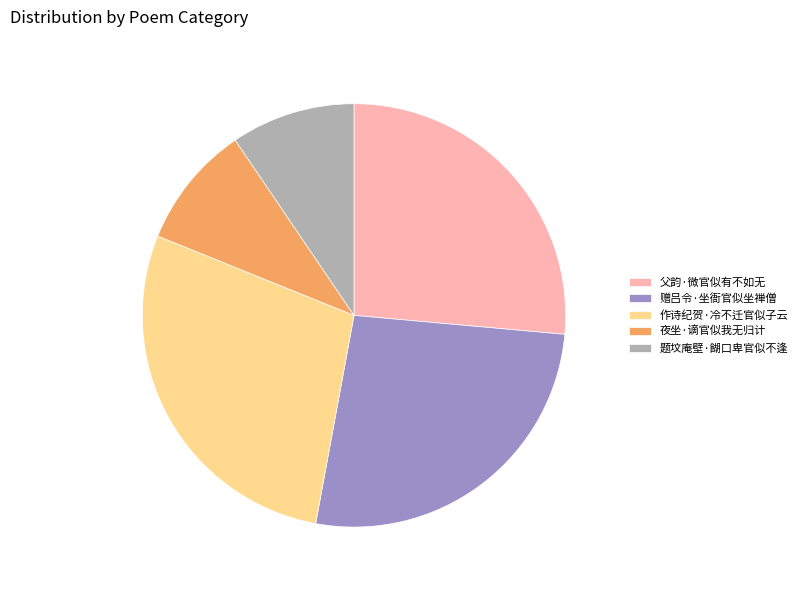

Approximately how many times larger is the value at 夜坐·谪官似我无归计 compared to 父韵·微官似有不如无?

0.4